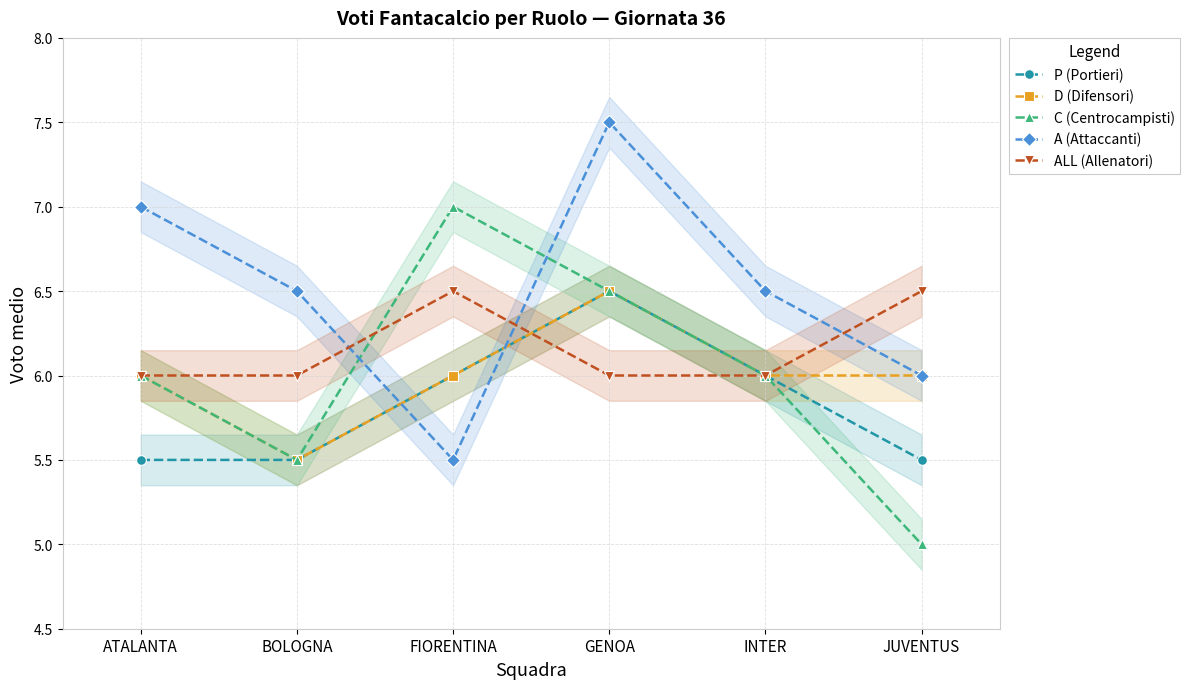

Is it true that A (Attaccanti) equals 10.7 at INTER?

False